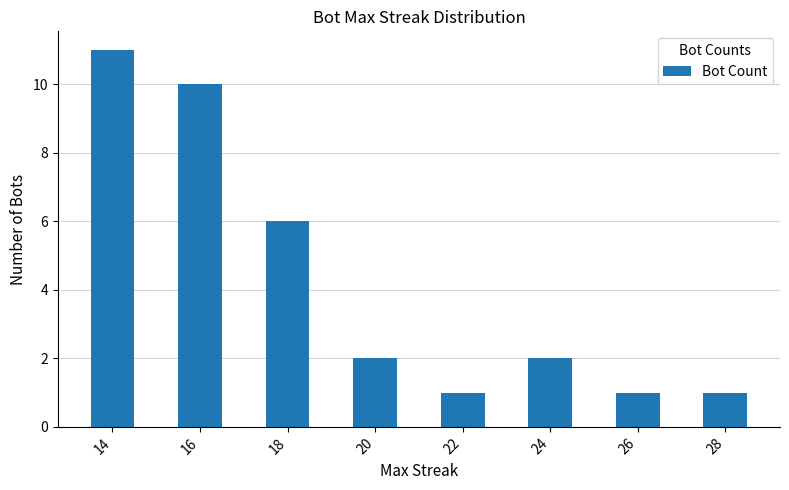

Reading left to right, list all the values displayed in this chart.

14=11	16=10	18=6	20=2	22=1	24=2	26=1	28=1